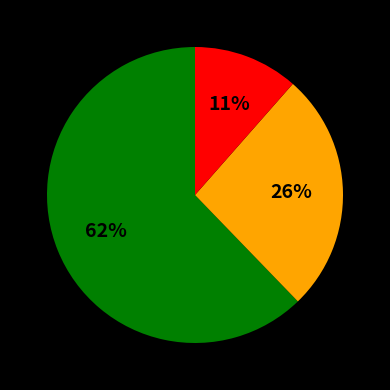

To the nearest percent, what is the average slice percentage?

33%